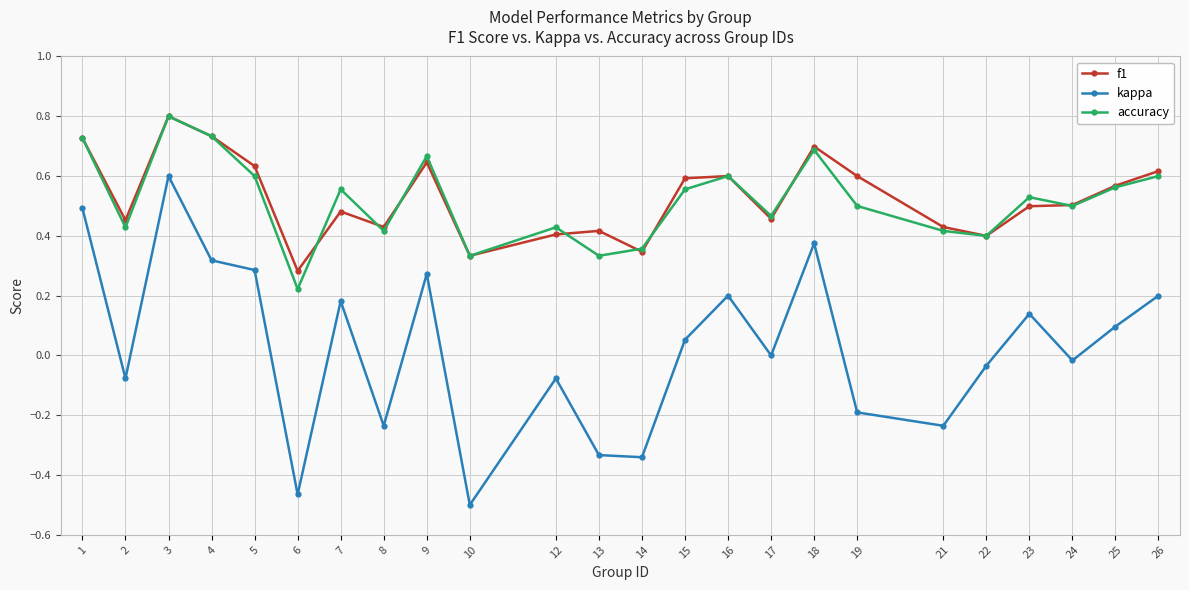

The f1 series shows 0.3 at 10. True or false?

True